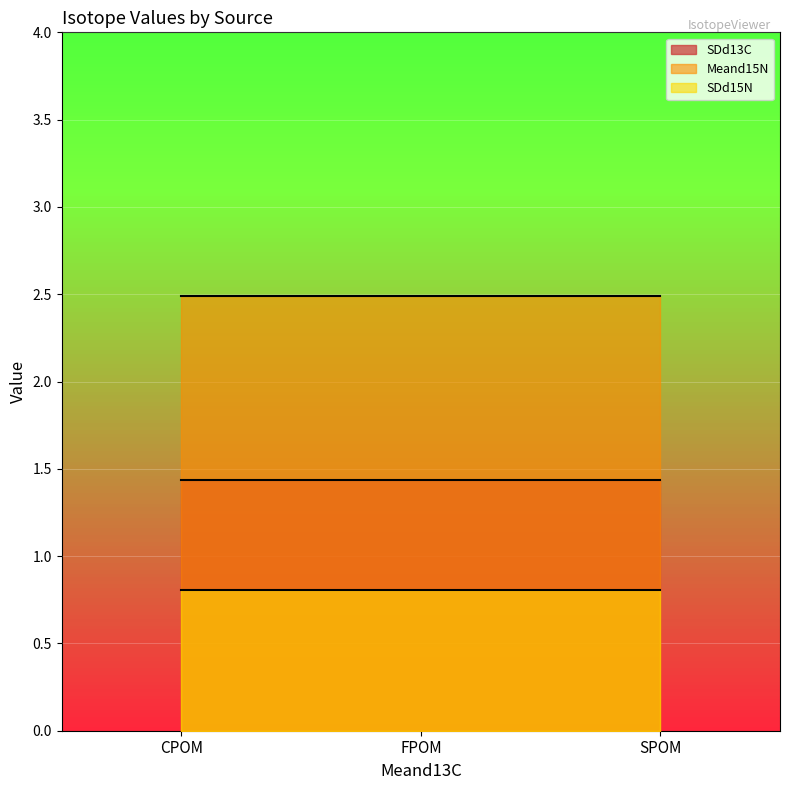

Reading left to right, extract all data points from this chart.

SDd13C: CPOM=1.4	FPOM=1.4	SPOM=1.4
Meand15N: CPOM=2.5	FPOM=2.5	SPOM=2.5
SDd15N: CPOM=0.8	FPOM=0.8	SPOM=0.8